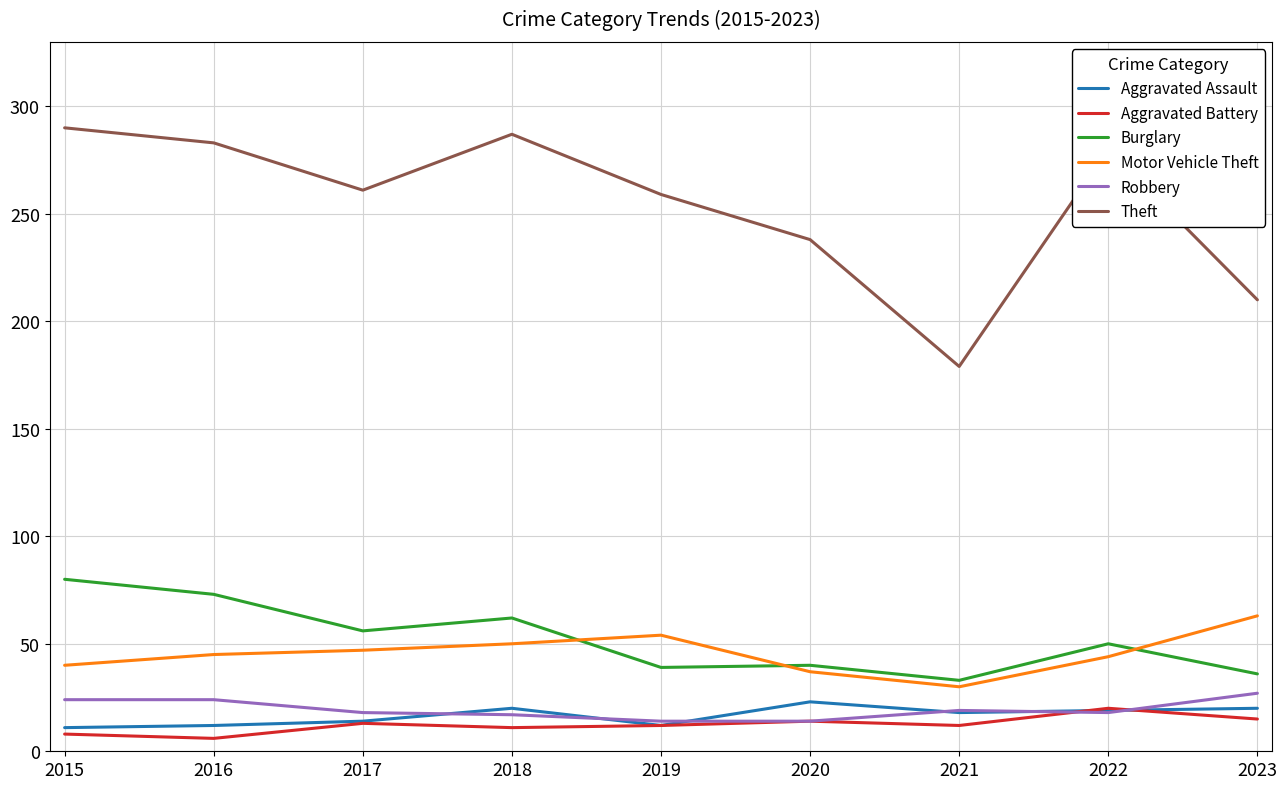

How many lines are shown in the chart?

6